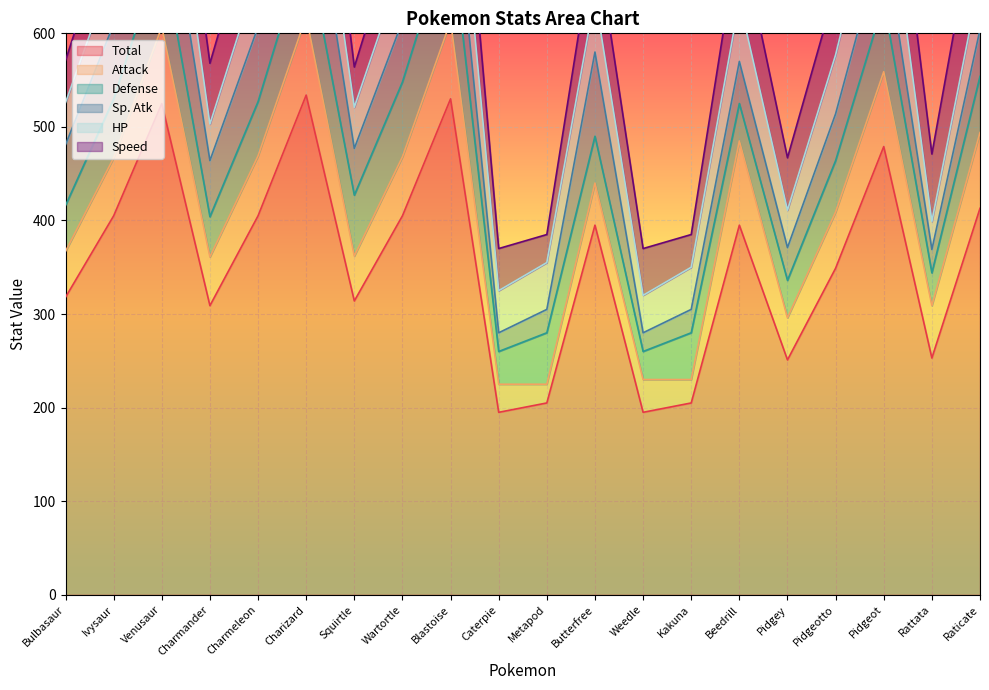

List the labels in order of Attack value, largest first.

Beedrill, Charizard, Blastoise, Venusaur, Raticate, Pidgeot, Charmeleon, Wartortle, Ivysaur, Pidgeotto, Rattata, Charmander, Bulbasaur, Squirtle, Butterfree, Pidgey, Weedle, Caterpie, Kakuna, Metapod